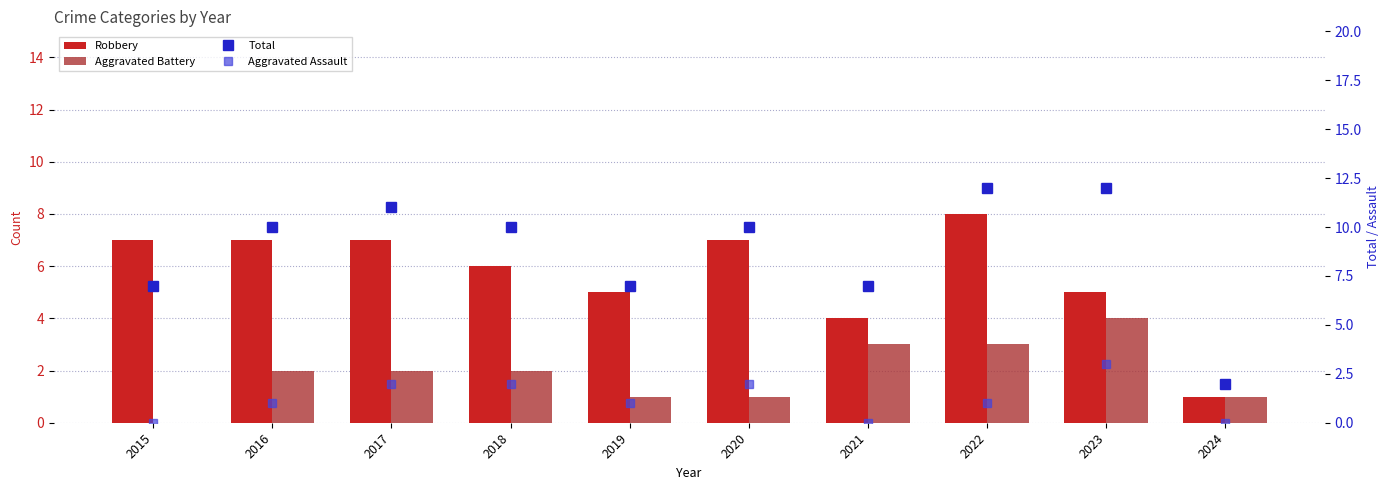

At which label is Aggravated Battery closest to 2?

2016